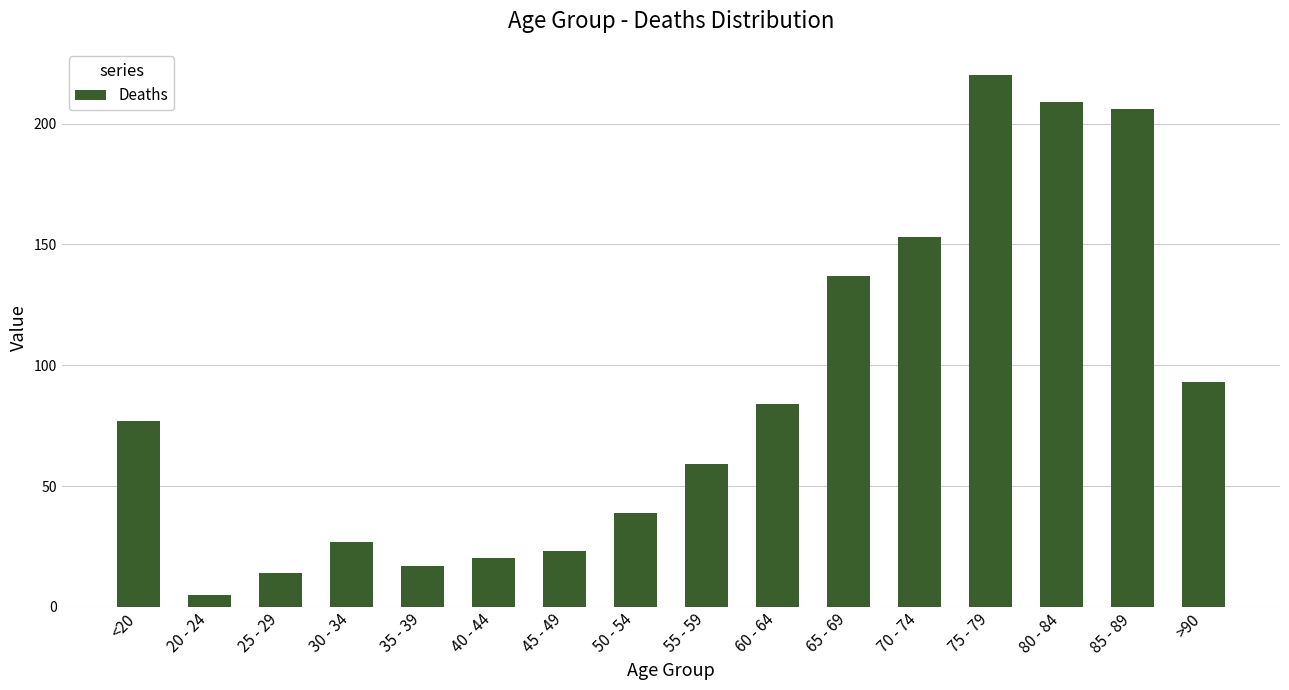

What is the change in value from 30 - 34 to 45 - 49?

-4